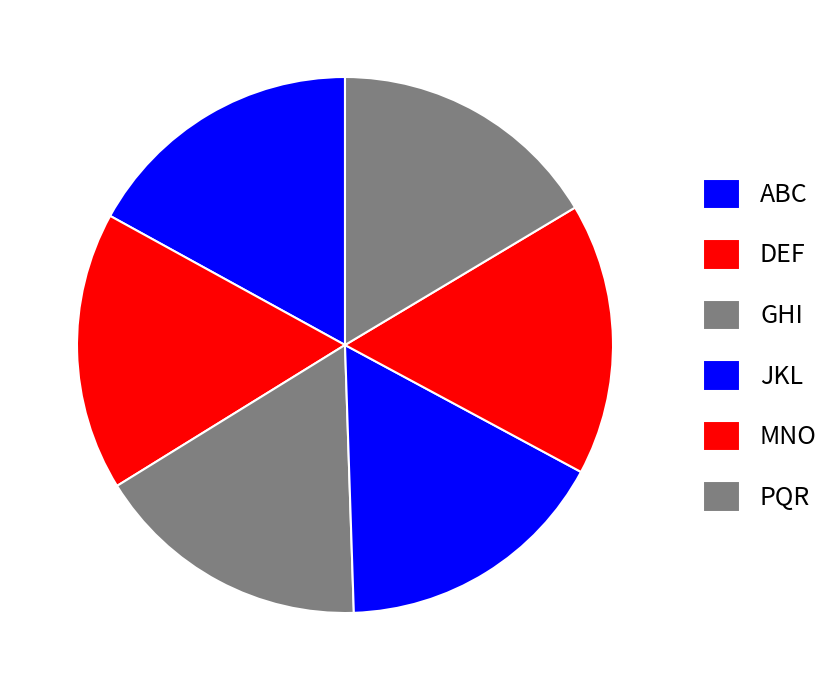

What percentage do JKL and DEF together represent?

33.4%